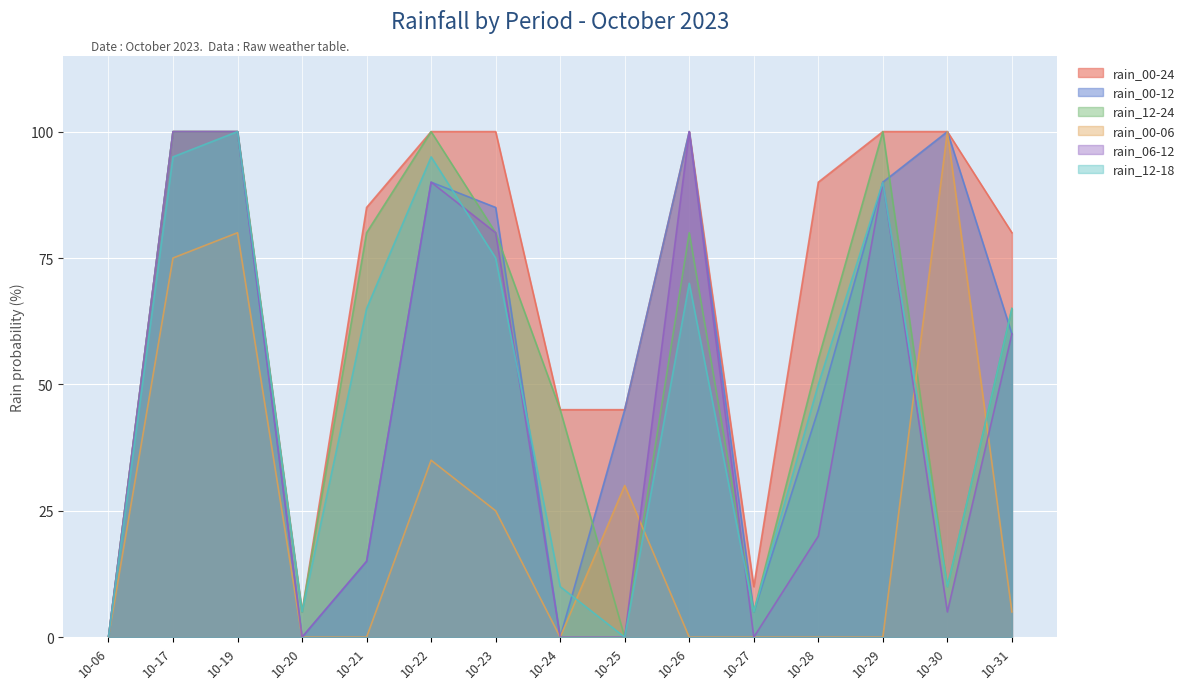

Rank the series at 10-28 from lowest to highest value.

rain_00-06, rain_06-12, rain_00-12, rain_12-18, rain_12-24, rain_00-24